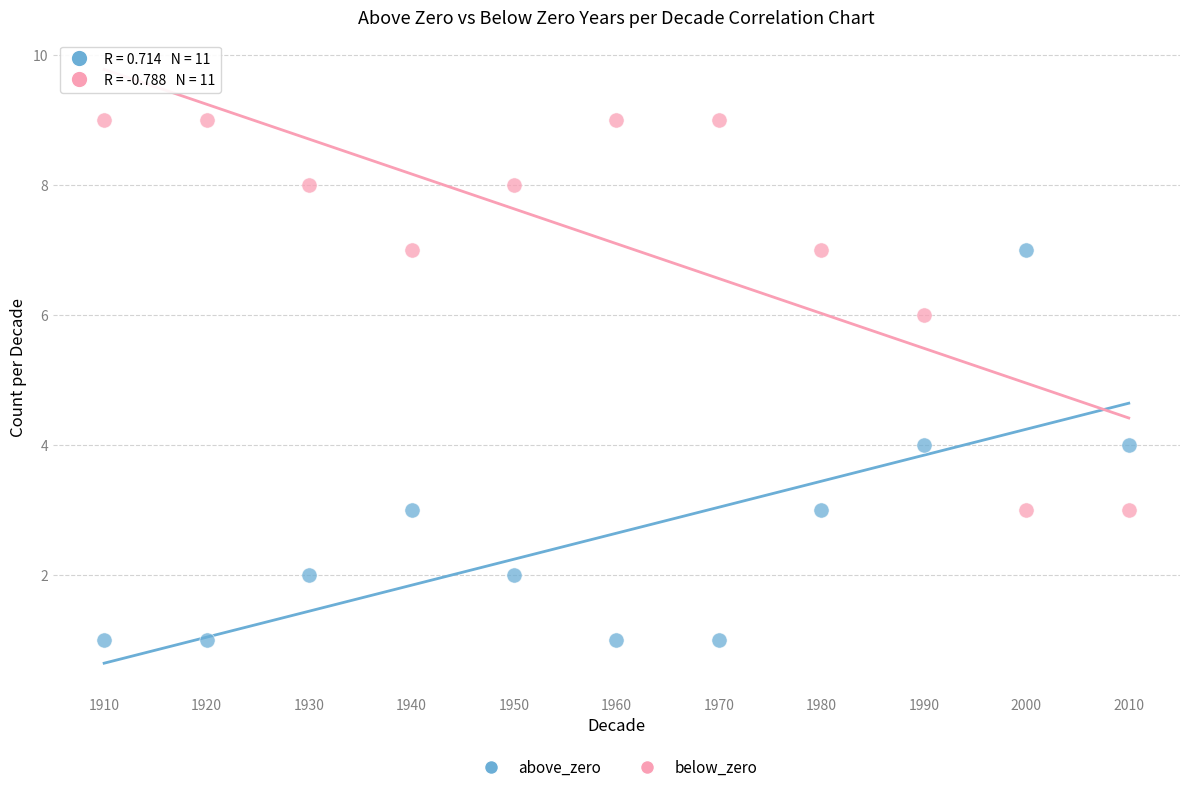

Which series reaches the minimum Y coordinate?

above_zero